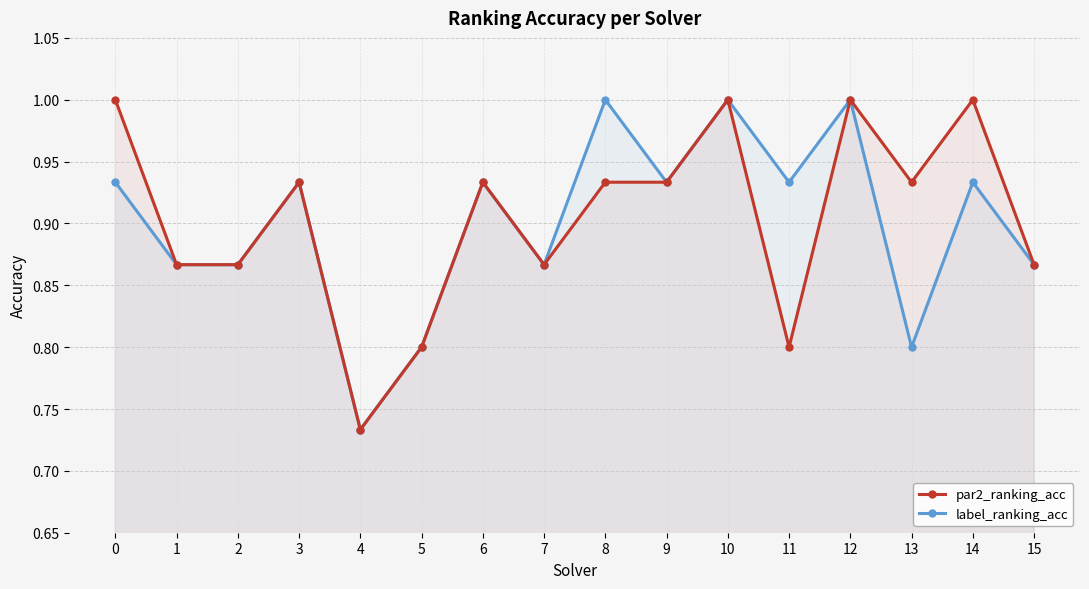

Does the chart display data point markers on the line(s)?

Yes